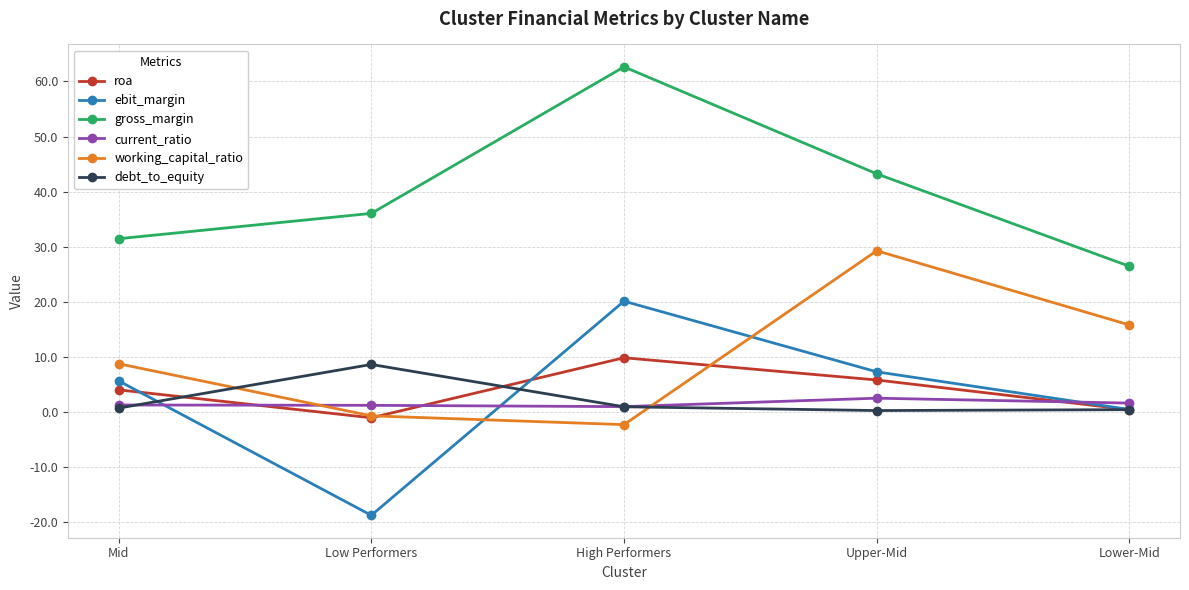

Which series changed the most between Mid and Low Performers?

ebit_margin